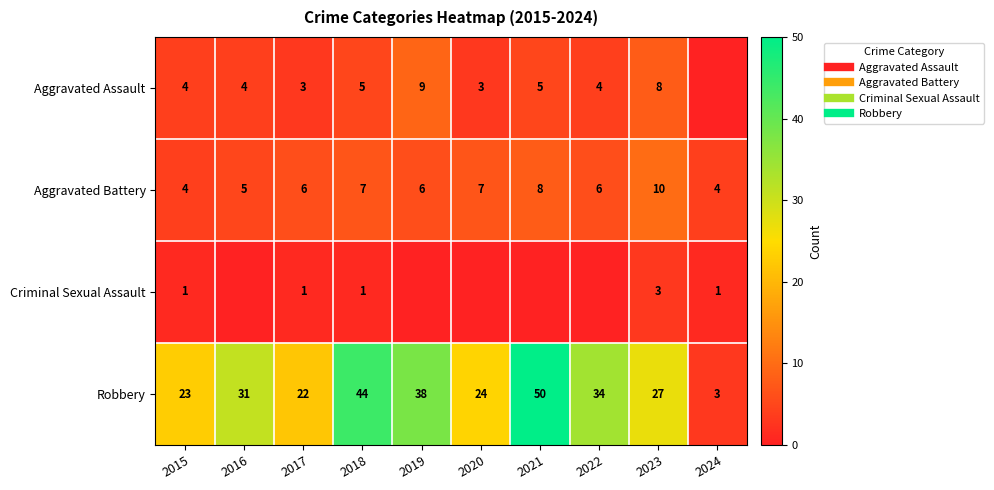

At which label does Aggravated Battery reach its minimum?

2015